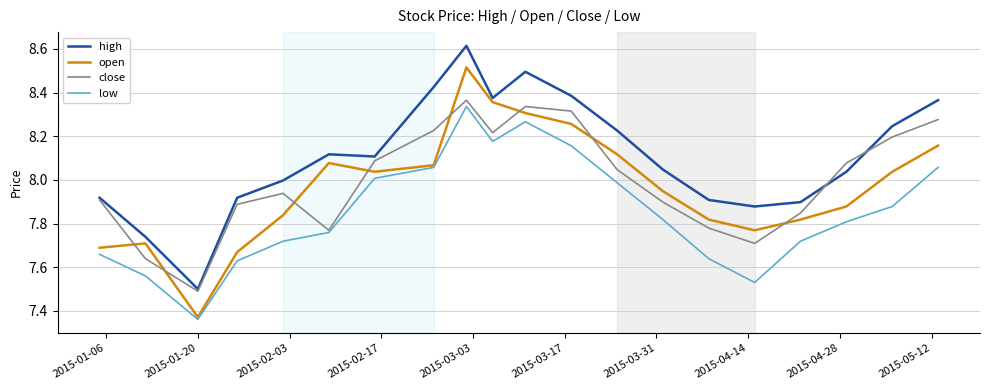

After their last crossing, which series has the higher values: open or close?

close